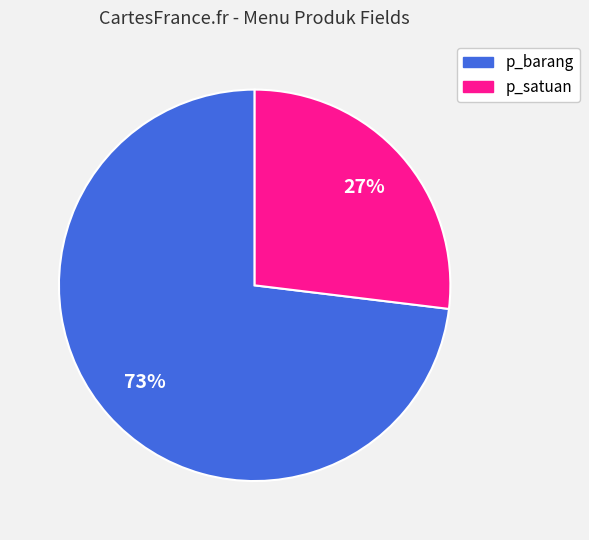

Is it true that p_satuan is 39% of the pie?

False